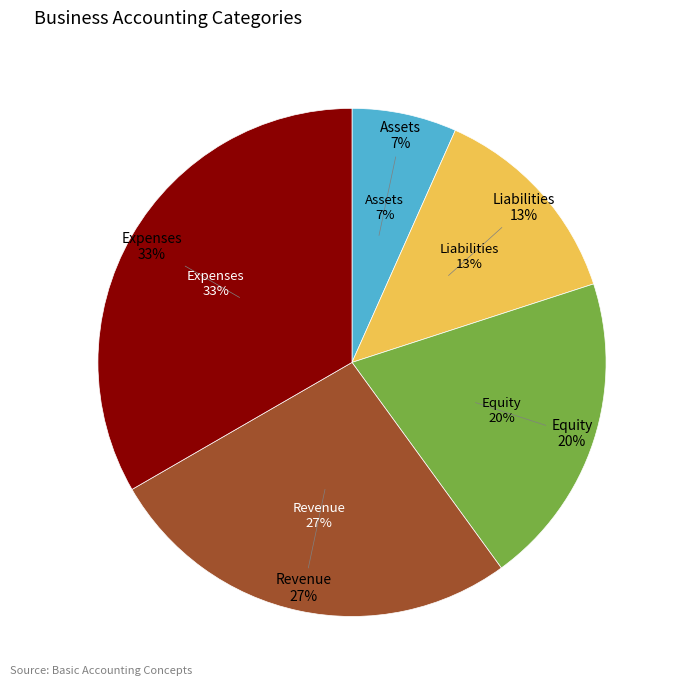

Which slice is the smallest?

Assets